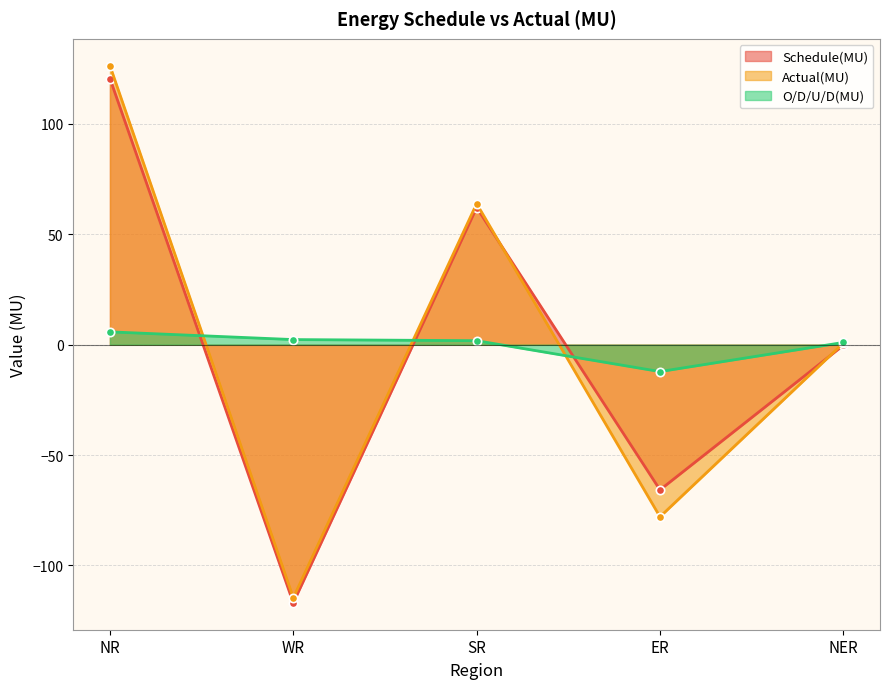

Is it true that Actual(MU) equals 63.9 at SR?

True